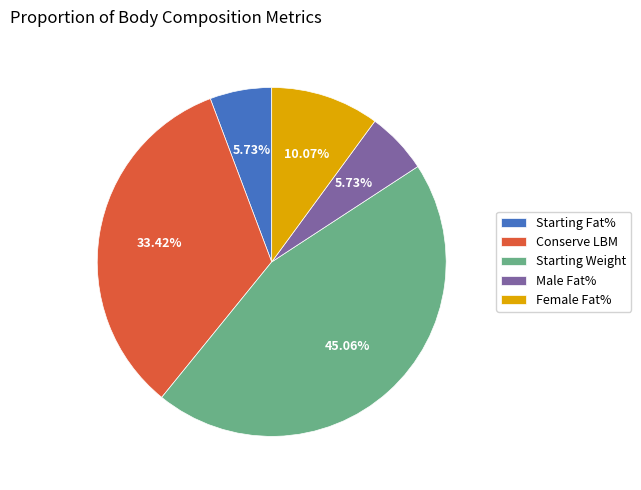

Which slice is the largest?

Starting Weight